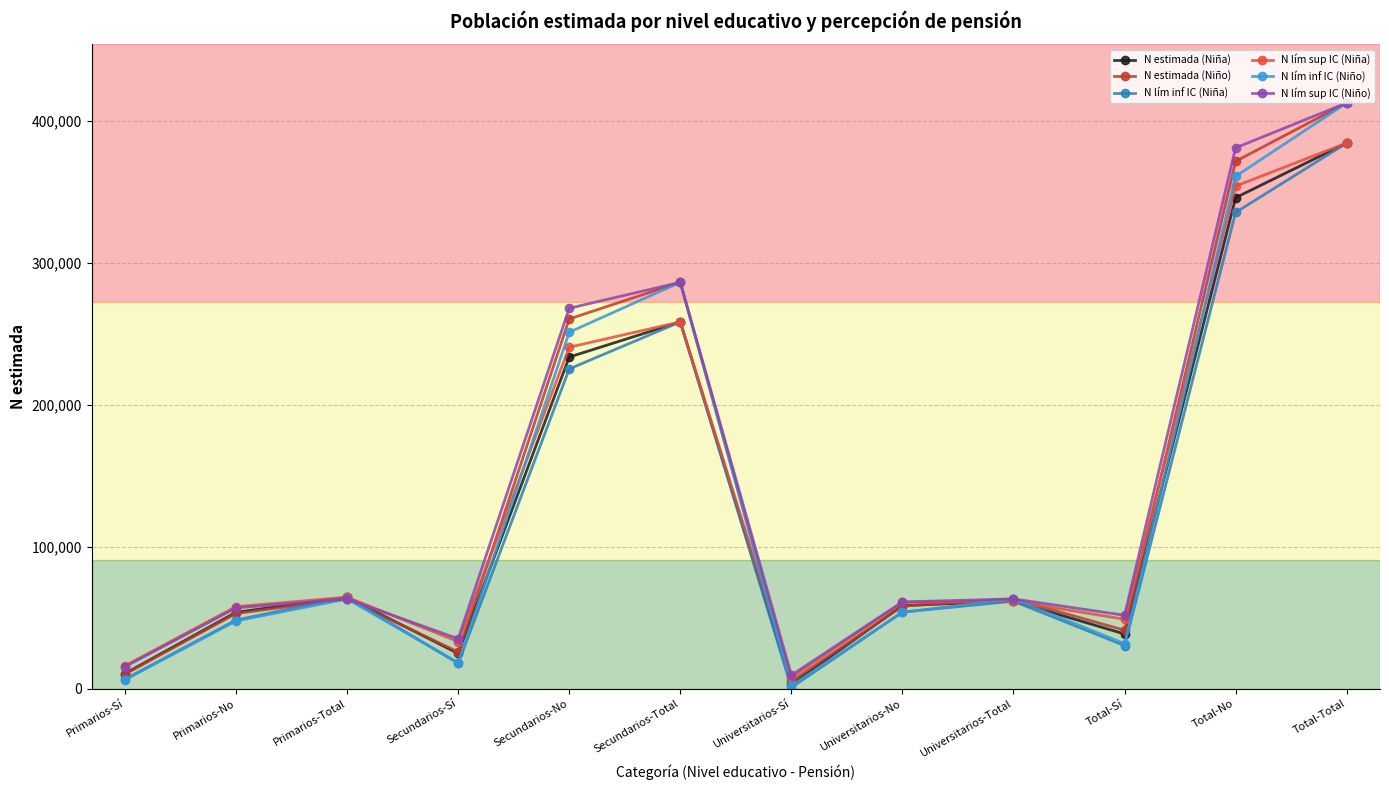

Is the value of N estimada (Niño) at Total-Sí greater than the value of N lím inf IC (Niño) at Total-No?

No